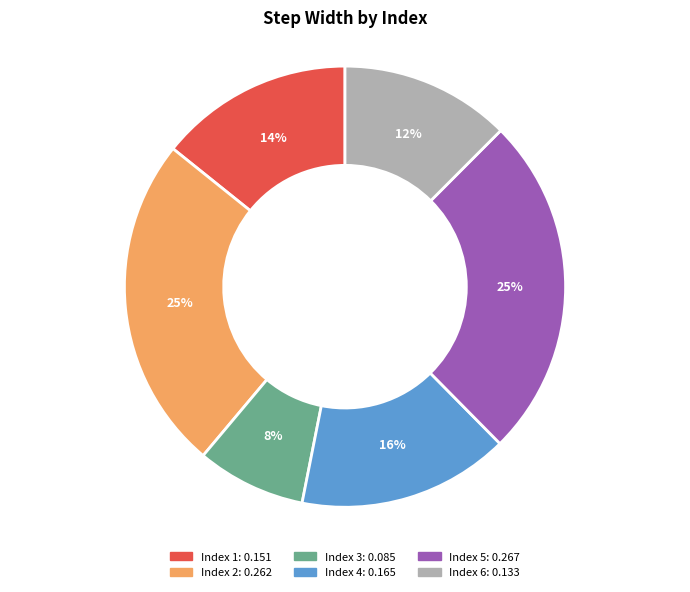

Count the number of slices in the pie.

6